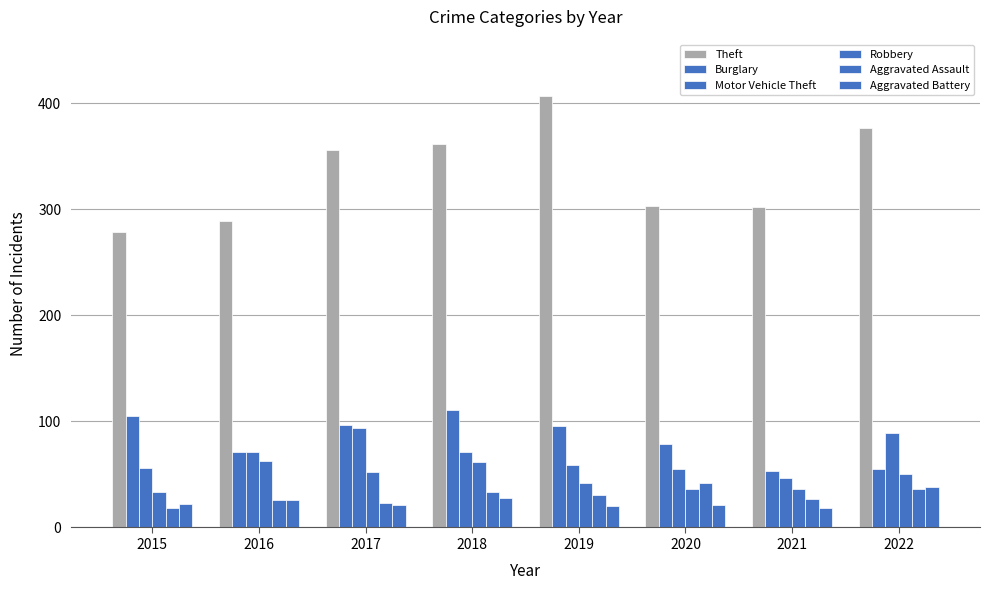

What is the maximum value shown in the chart?

407